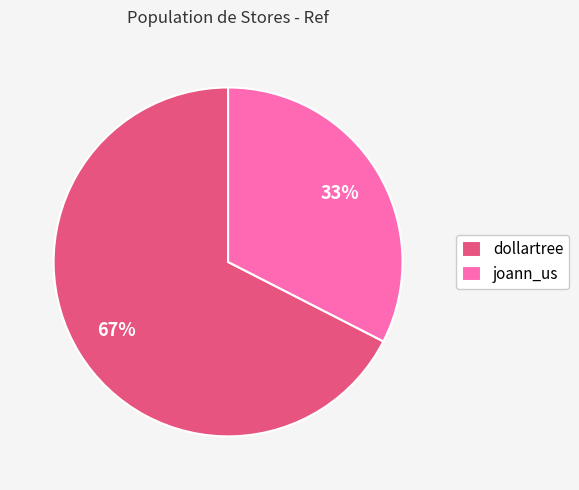

To the nearest percent, what is the combined percentage of dollartree and joann_us?

100%